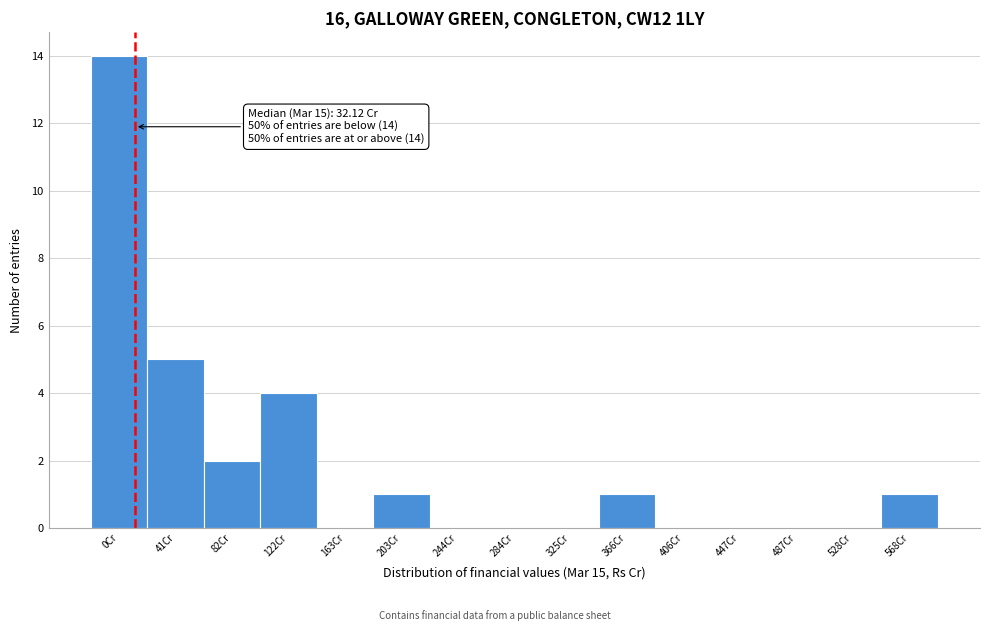

Reading left to right, list all the values displayed in this chart.

0Cr=14	41Cr=5	82Cr=2	122Cr=4	163Cr=0	203Cr=1	244Cr=0	284Cr=0	325Cr=0	366Cr=1	406Cr=0	447Cr=0	487Cr=0	528Cr=0	568Cr=1